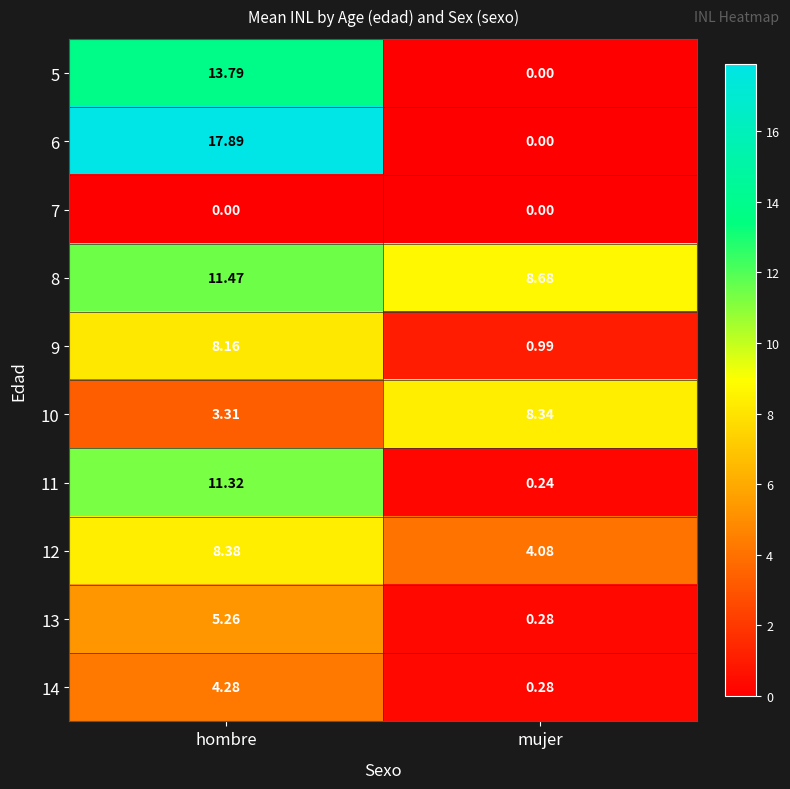

Rank the categories by 8 value from highest to lowest.

hombre, mujer